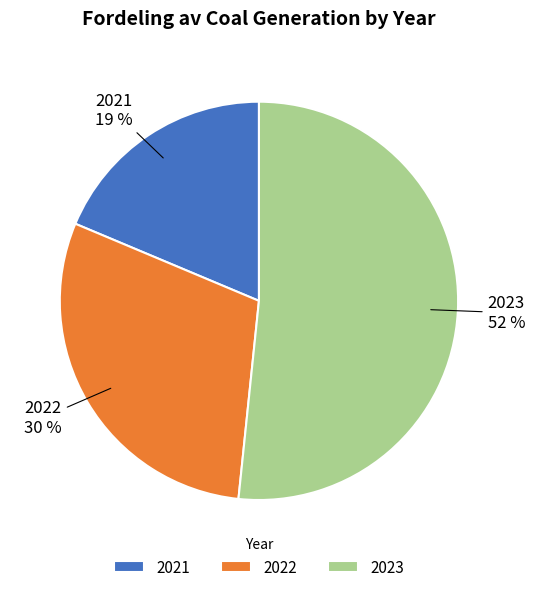

Which slice is the largest?

2023